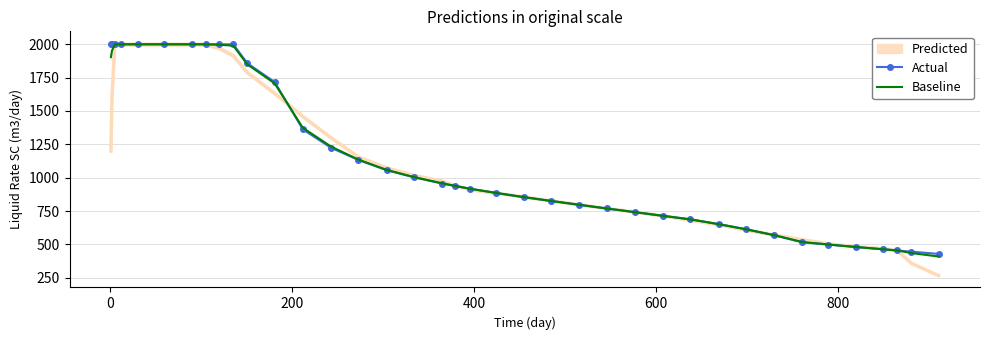

Which series has the widest spread of values?

Baseline